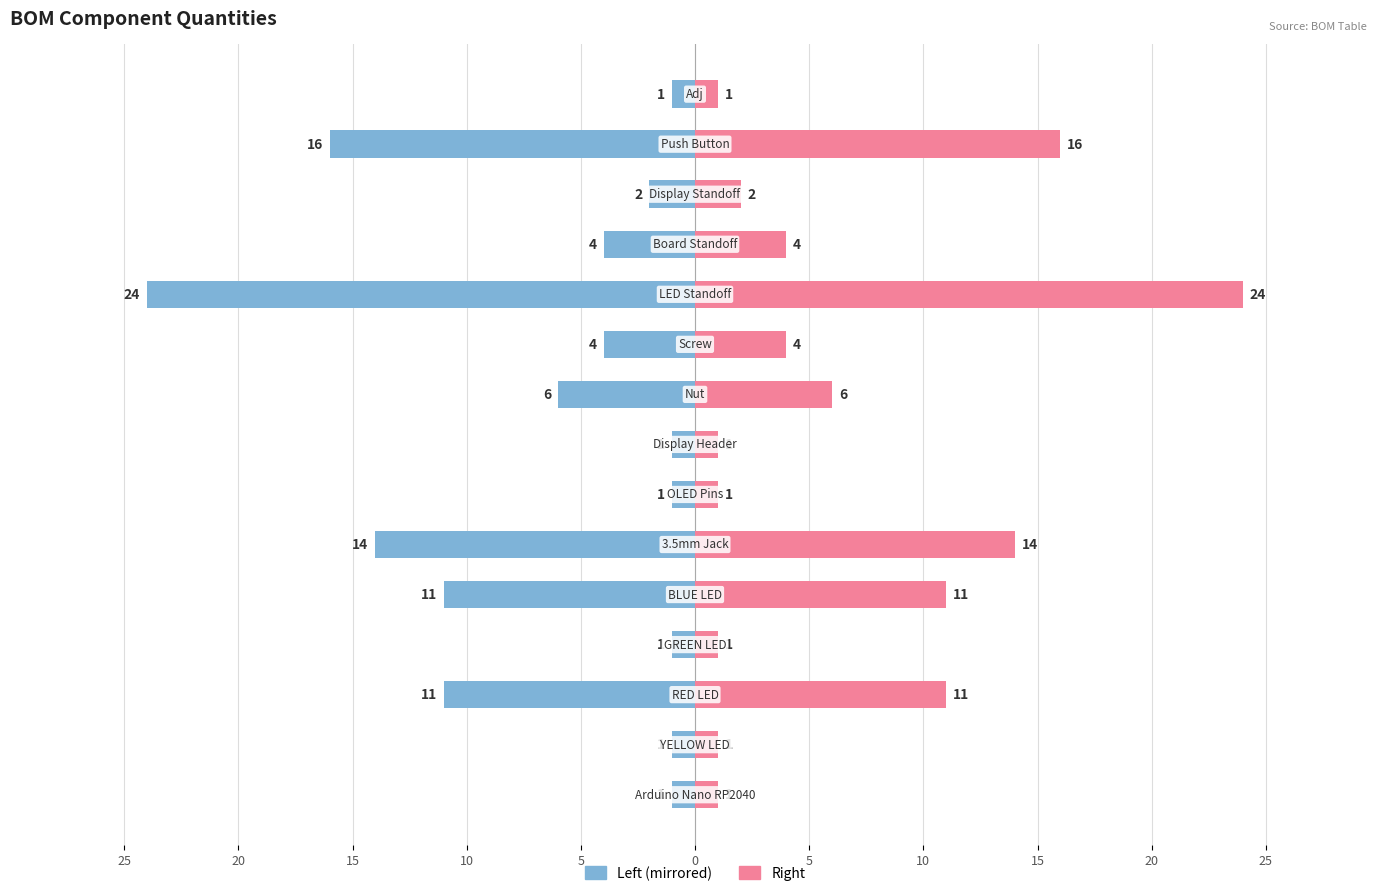

Between 5 and 14, which is larger?

14